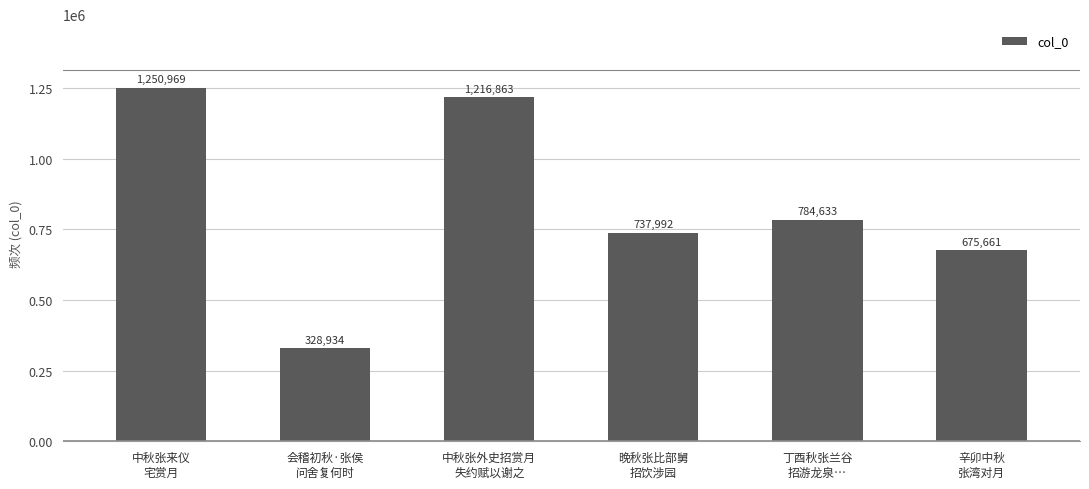

Is it true that the value at 辛卯中秋
张湾对月 is 675661?

True